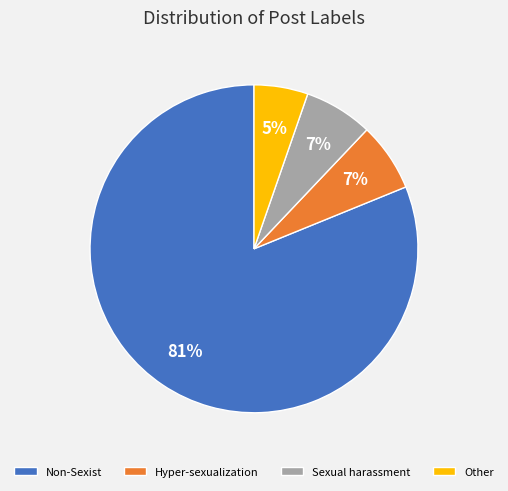

True or false: Other accounts for 5% of the total.

True